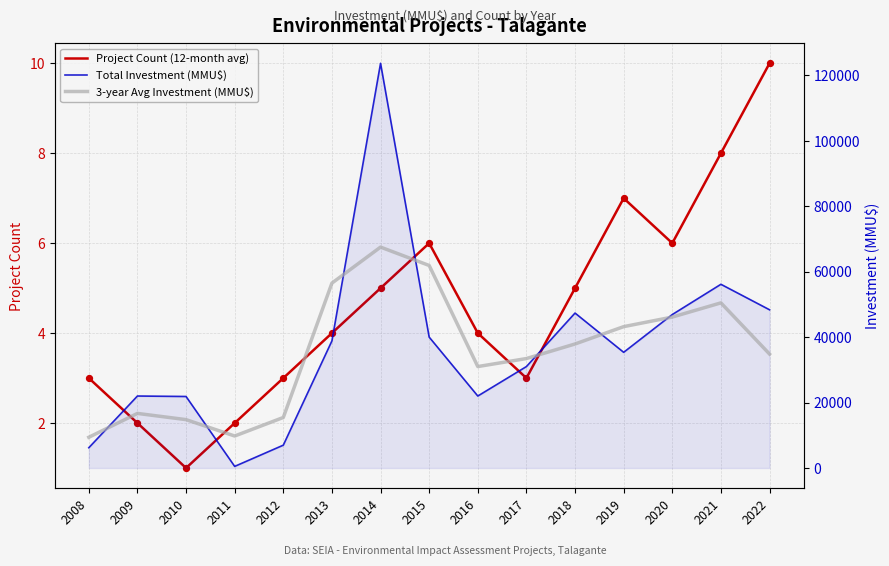

At which category is the sum across all series the highest?

2014